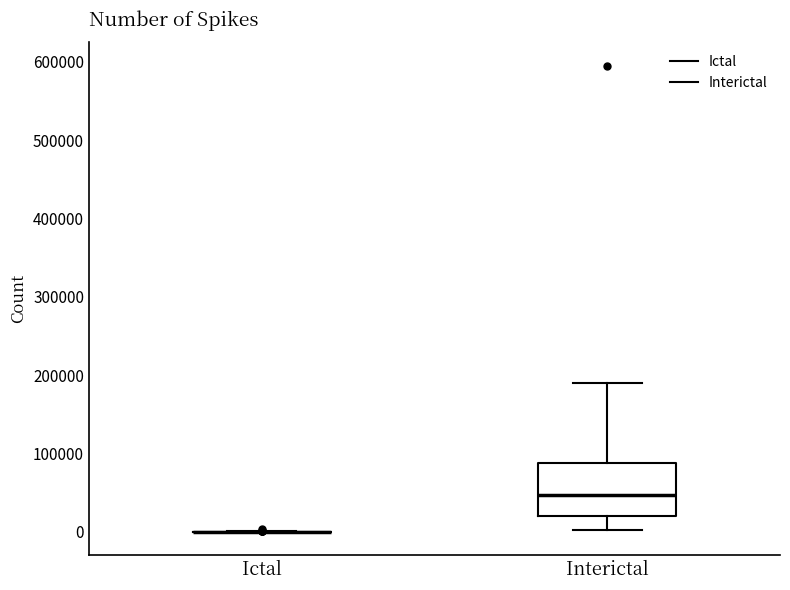

Reading left to right, read every box against the y-axis: the position of its median line, the range the box covers, and the ends of its whiskers. The values are not printed on the chart, so give them approximately, as read against the axis.

Ictal: box collapsed to a line at 0, whiskers 0 to 0
Interictal: median 50000, box 20000 to 90000, whiskers 0 to 190000